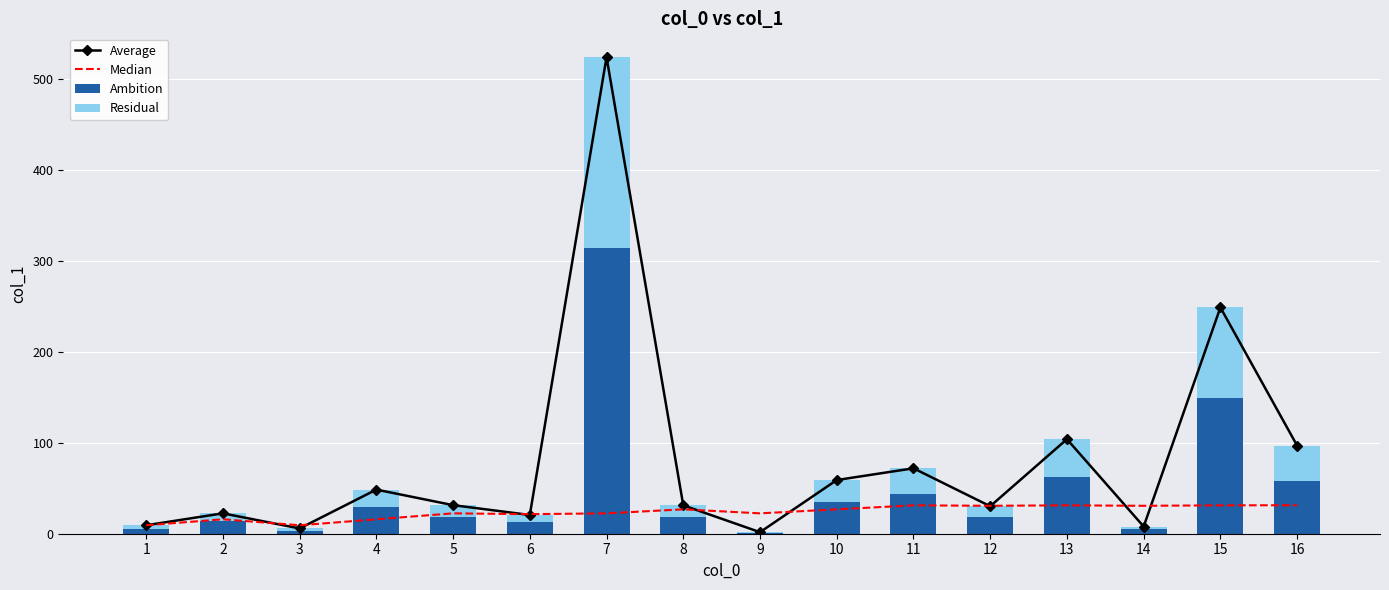

What is the difference between the highest and lowest values at 14?

27.5